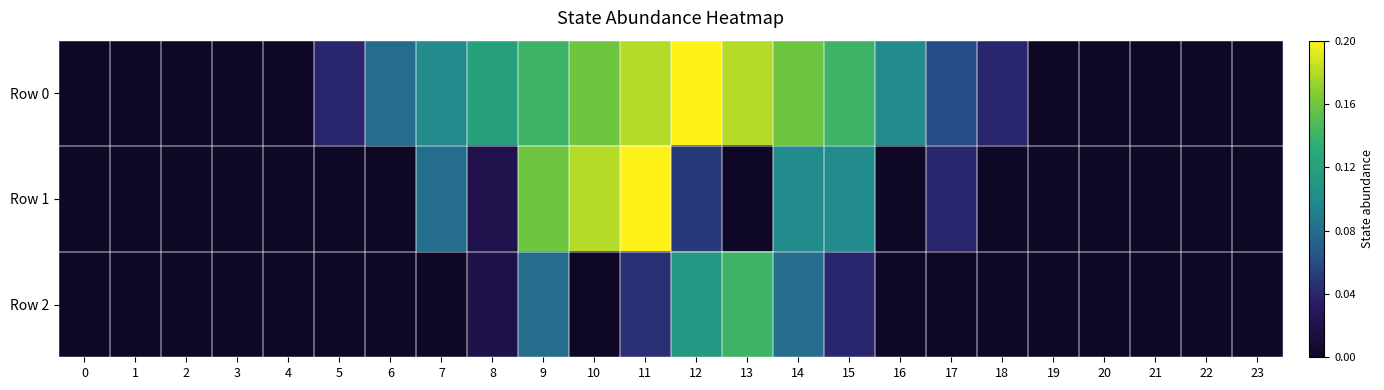

Reading left to right, what are all the values shown in this chart?

Row 0: 0=0.0	1=0.0	2=0.0	3=0.0	4=0.0	5=20.8	6=41.6	7=52.0	8=62.4	9=72.8	10=83.2	11=93.6	12=104.0	13=93.6	14=83.2	15=72.8	16=52.0	17=31.2	18=20.8	19=0.0	20=0.0	21=0.0	22=0.0	23=0.0
Row 1: 0=0.0	1=0.0	2=0.0	3=0.0	4=0.0	5=0.0	6=0.0	7=41.6	8=11.1	9=83.2	10=93.6	11=104.0	12=26.0	13=0.0	14=52.0	15=52.0	16=0.0	17=20.8	18=0.0	19=0.0	20=0.0	21=0.0	22=0.0	23=0.0
Row 2: 0=0.0	1=0.0	2=0.0	3=0.0	4=0.0	5=0.0	6=0.0	7=0.0	8=10.4	9=41.6	10=0.0	11=23.4	12=58.2	13=72.8	14=41.6	15=20.8	16=0.0	17=0.0	18=0.0	19=0.0	20=0.0	21=0.0	22=0.0	23=0.0